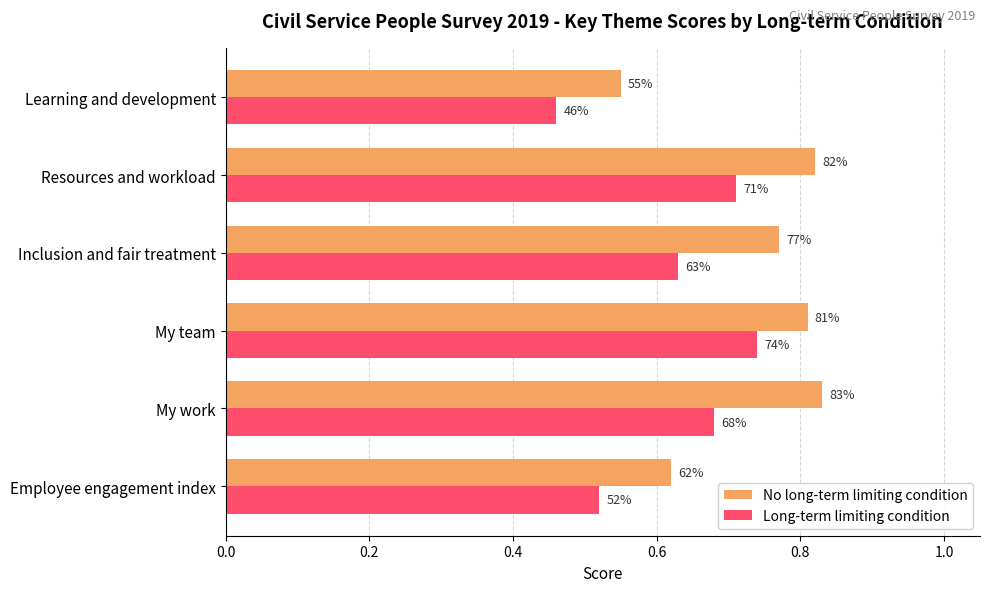

What are all the series names shown in the legend?

No long-term limiting condition, Long-term limiting condition